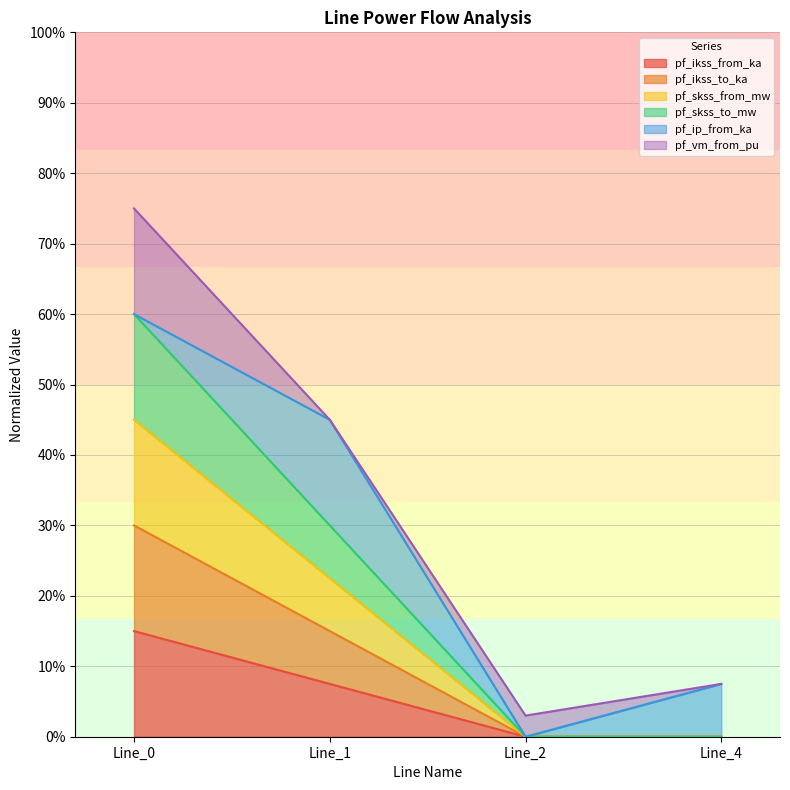

At which label is pf_ikss_from_ka closest to 0?

Line_2